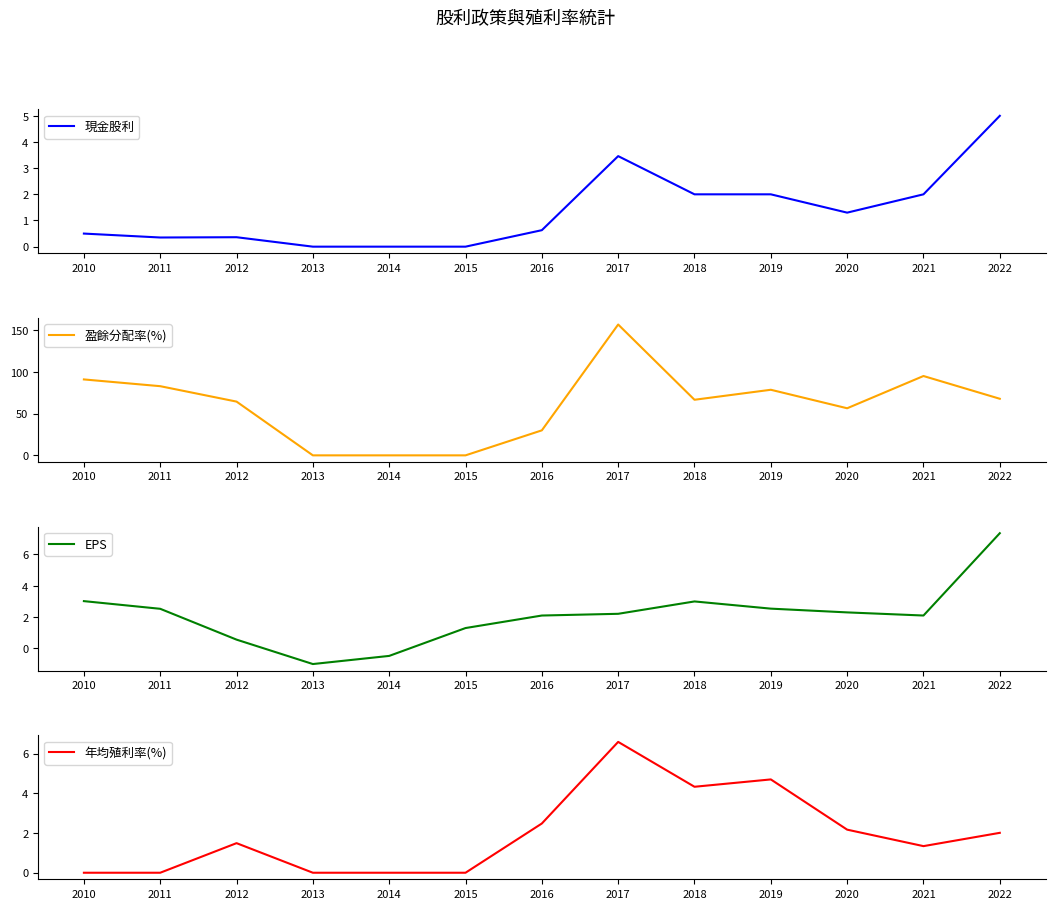

Rank the series at 2014 from highest to lowest value.

現金股利, 盈餘分配率(%), 年均殖利率(%), EPS